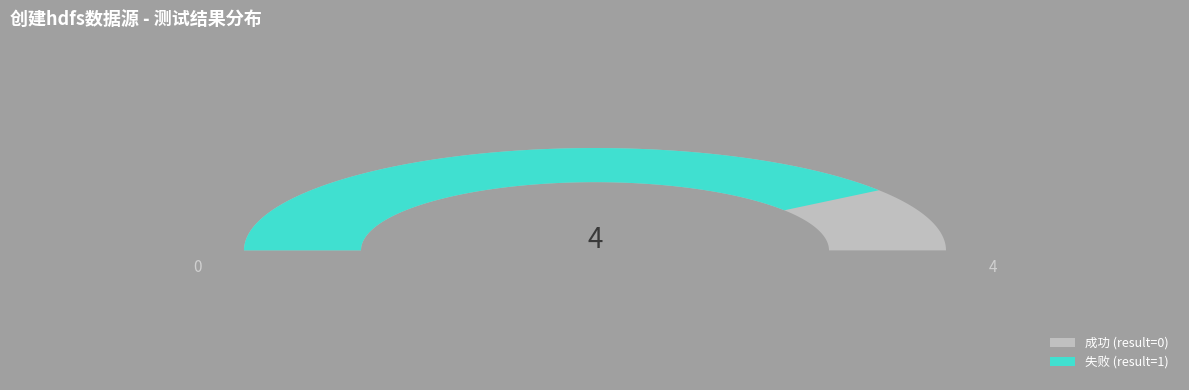

The 4_使用名字长度超过20创建hdfs数据源，创建失败 slice represents 40% of the pie. True or false?

False